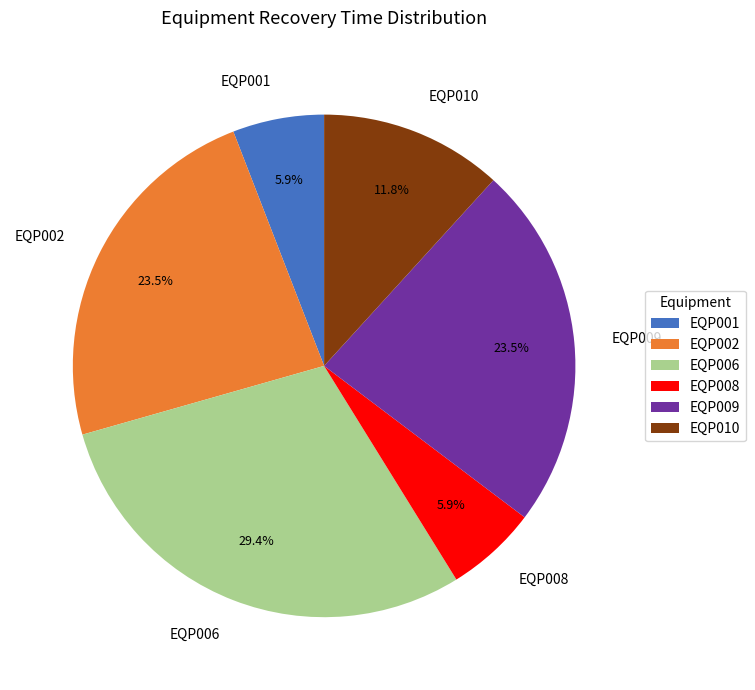

Does EQP002 represent more than half of the total?

No